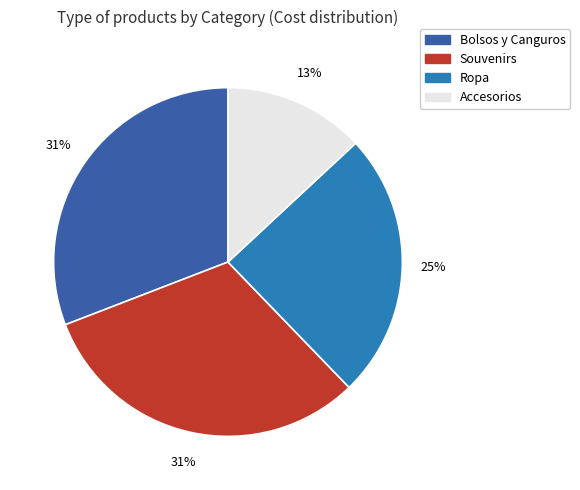

To the nearest percent, what is the average slice percentage?

25%